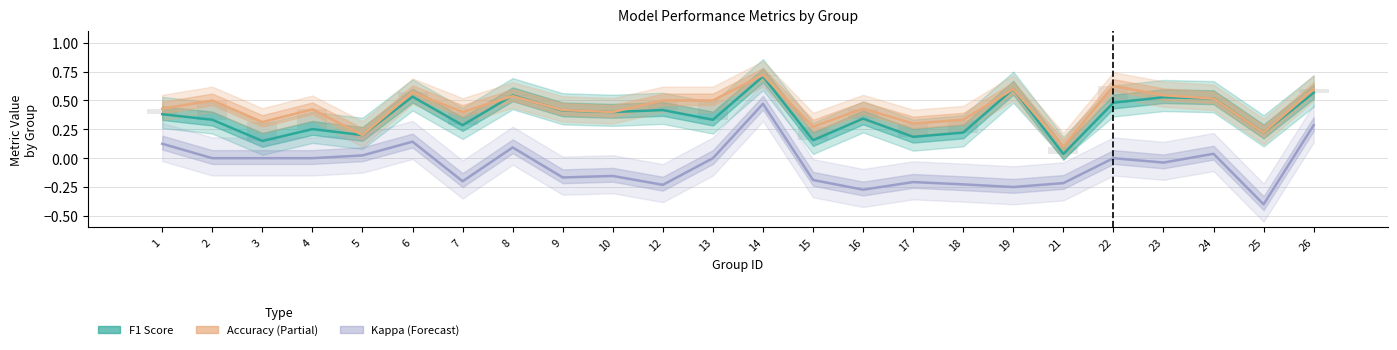

Reading right to left, transcribe all the data shown in this chart.

F1 Score (Estimate): 0.6	0.2	0.5	0.5	0.5	0.0	0.6	0.2	0.2	0.3	0.2	0.7	0.3	0.4	0.4	0.4	0.5	0.3	0.5	0.2	0.3	0.1	0.3	0.4
Accuracy (Partial Estimate): 0.6	0.2	0.5	0.5	0.6	0.1	0.6	0.3	0.3	0.4	0.3	0.7	0.5	0.5	0.4	0.4	0.5	0.4	0.6	0.2	0.4	0.3	0.5	0.4
Kappa (Forecast): 0.3	-0.4	0.0	-0.0	0.0	-0.2	-0.2	-0.2	-0.2	-0.3	-0.2	0.5	0.0	-0.2	-0.2	-0.2	0.1	-0.2	0.1	0.0	0.0	0.0	0.0	0.1